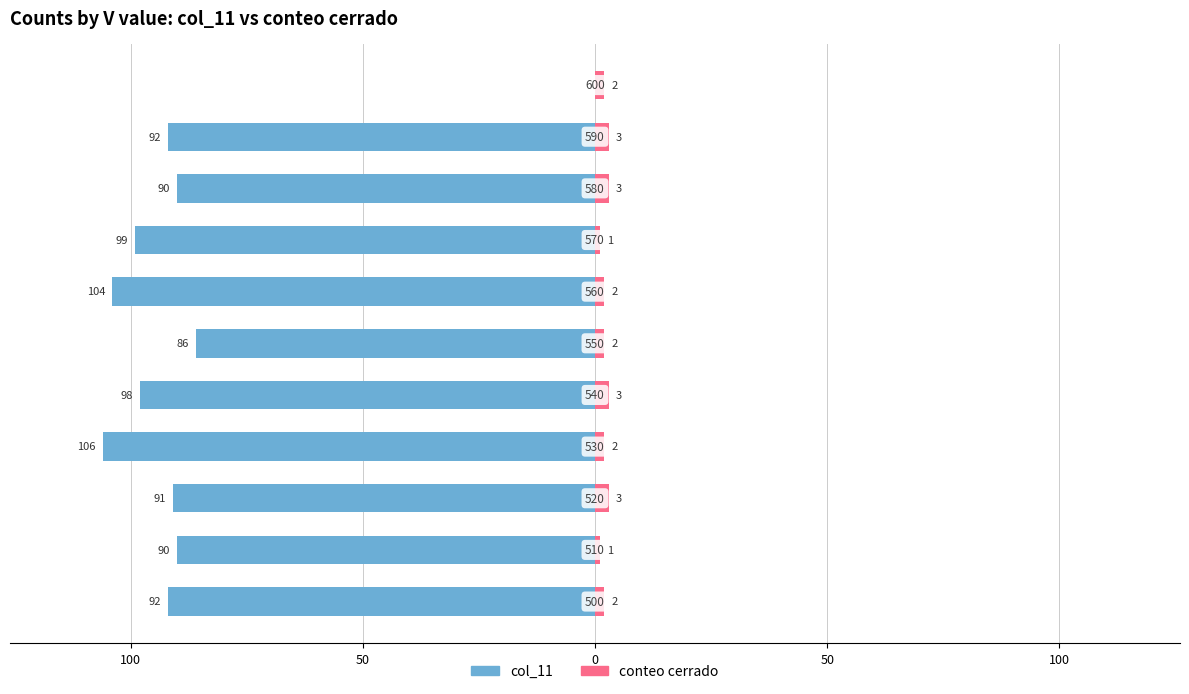

What is the sum of all conteo cerrado values?

24